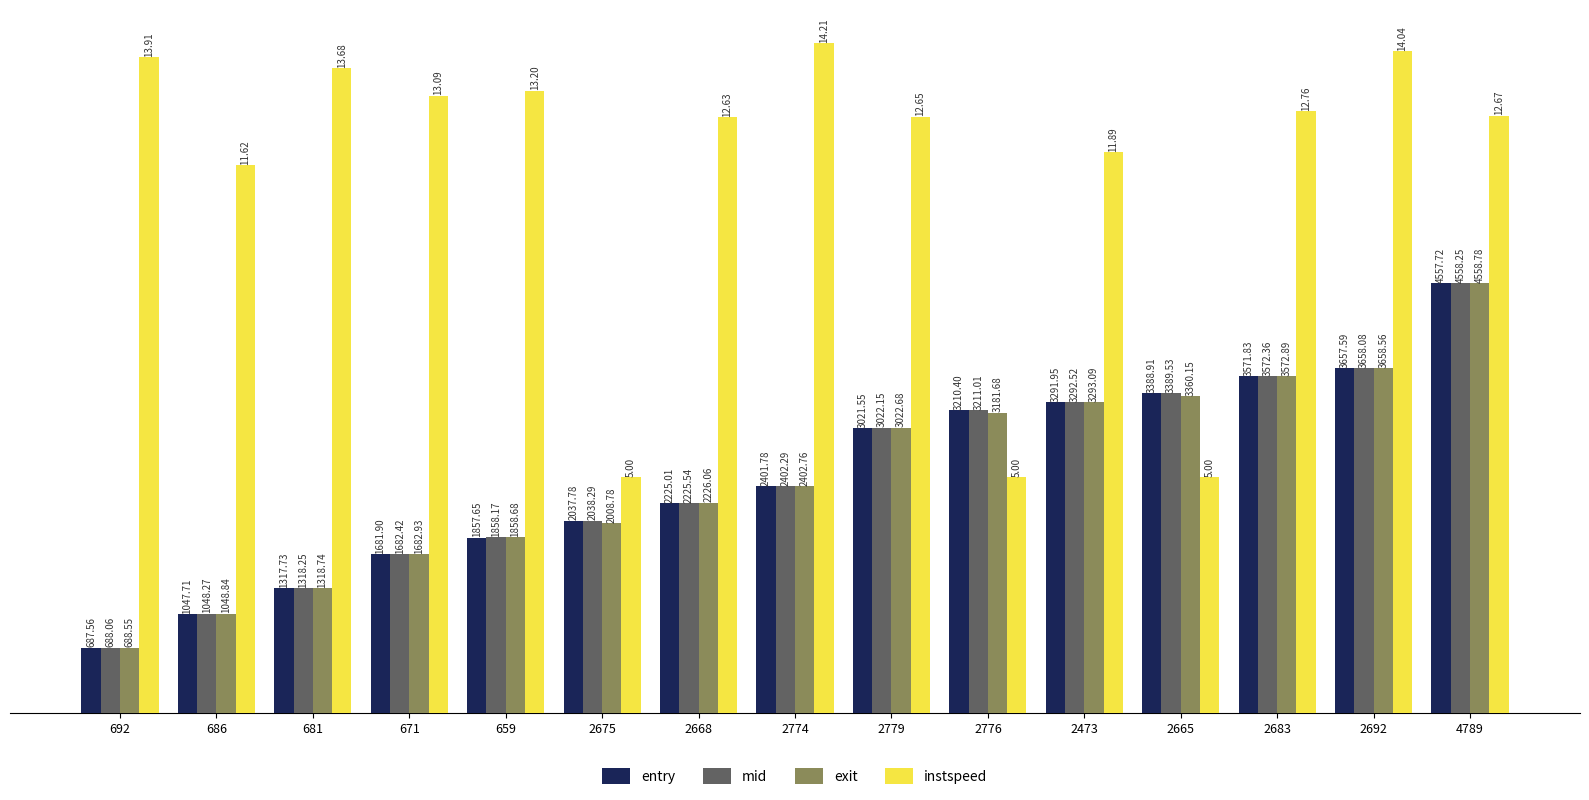

At which label does exit first exceed 2402?

2774